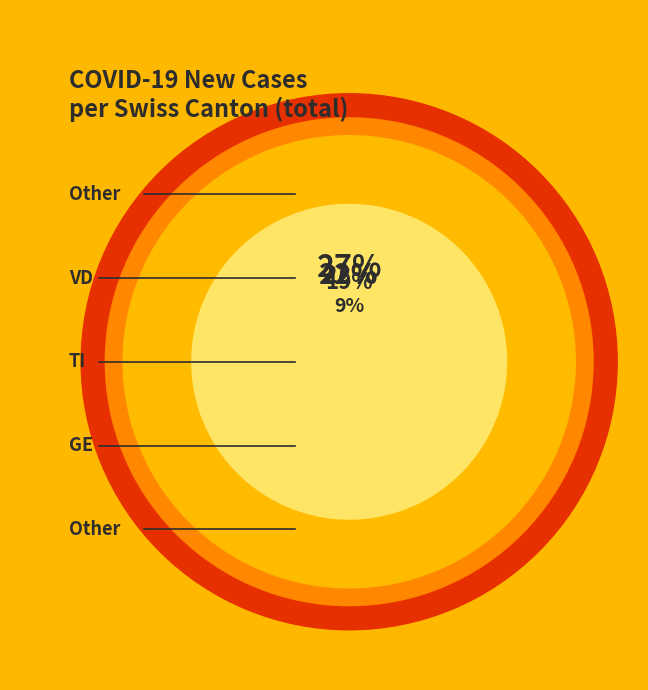

Is there a majority slice in this chart?

No